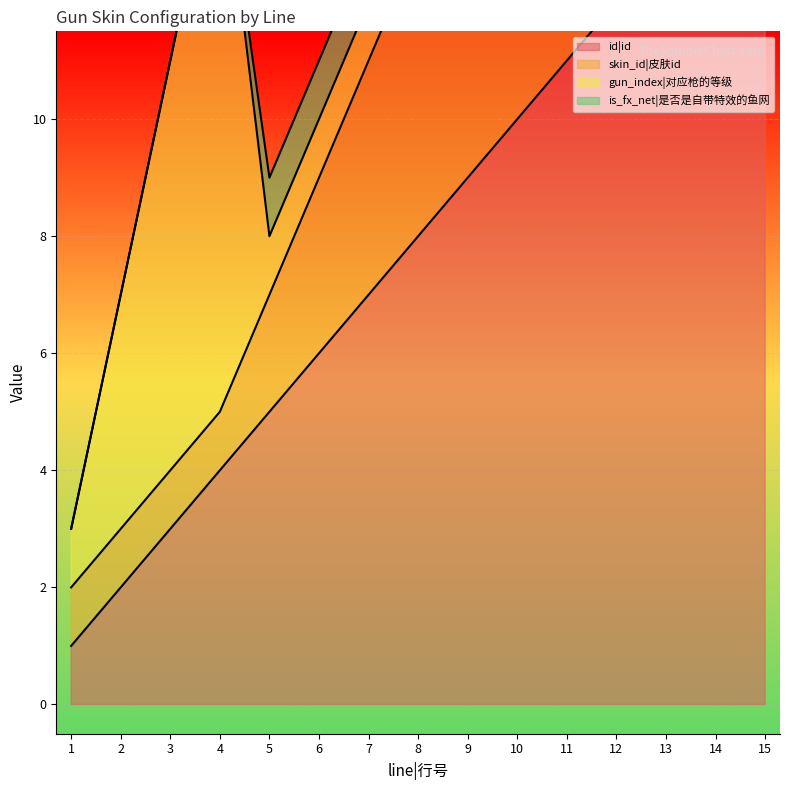

What value does the id|id series have at 13, to the nearest 10?

10